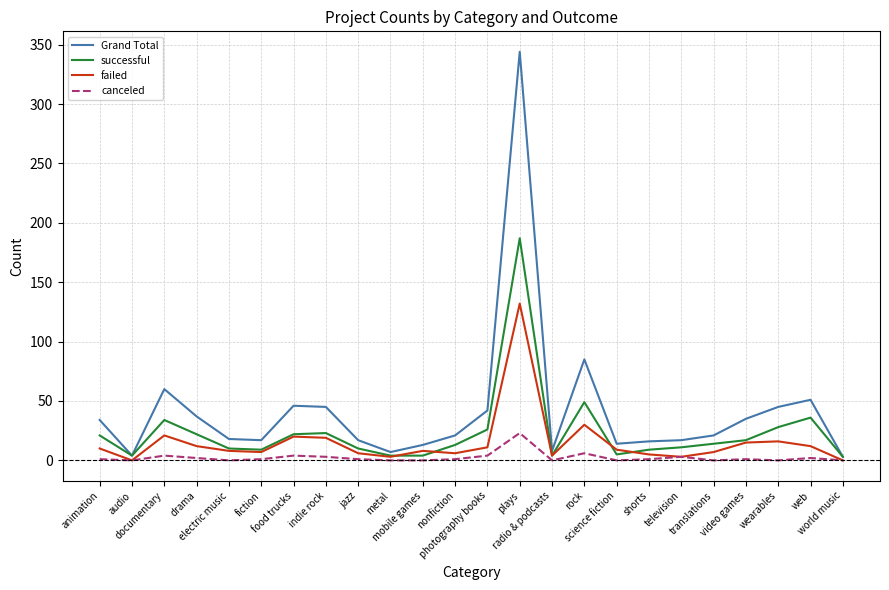

Rank the series by their maximum value, from lowest to highest.

canceled, failed, successful, Grand Total